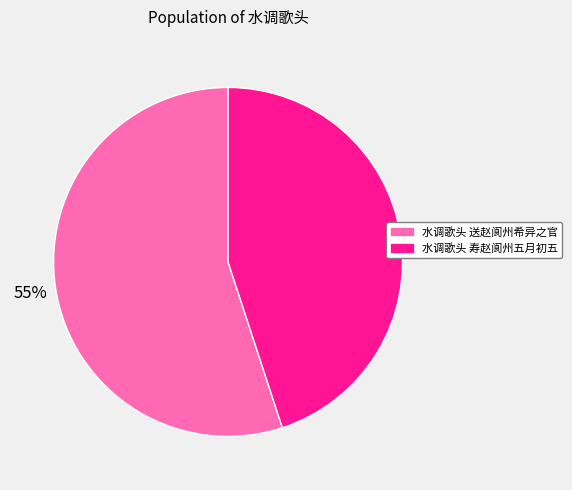

Is there any slice that represents more than half of the pie?

Yes